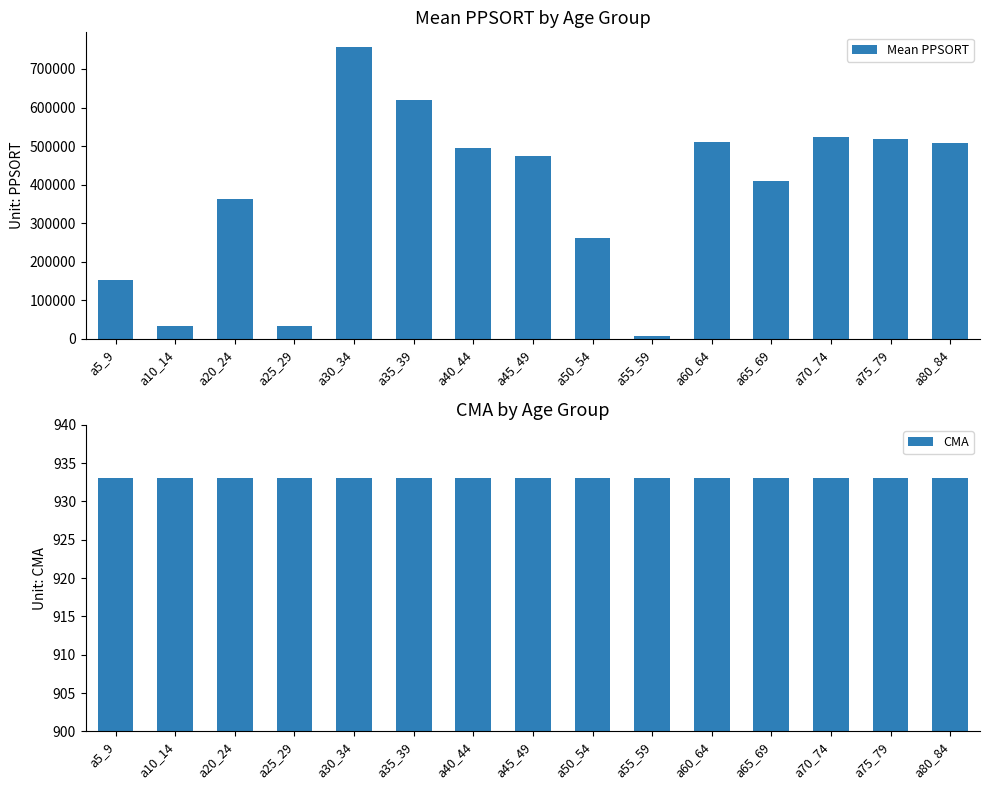

What is the difference between the highest and lowest values at a55_59?

5872